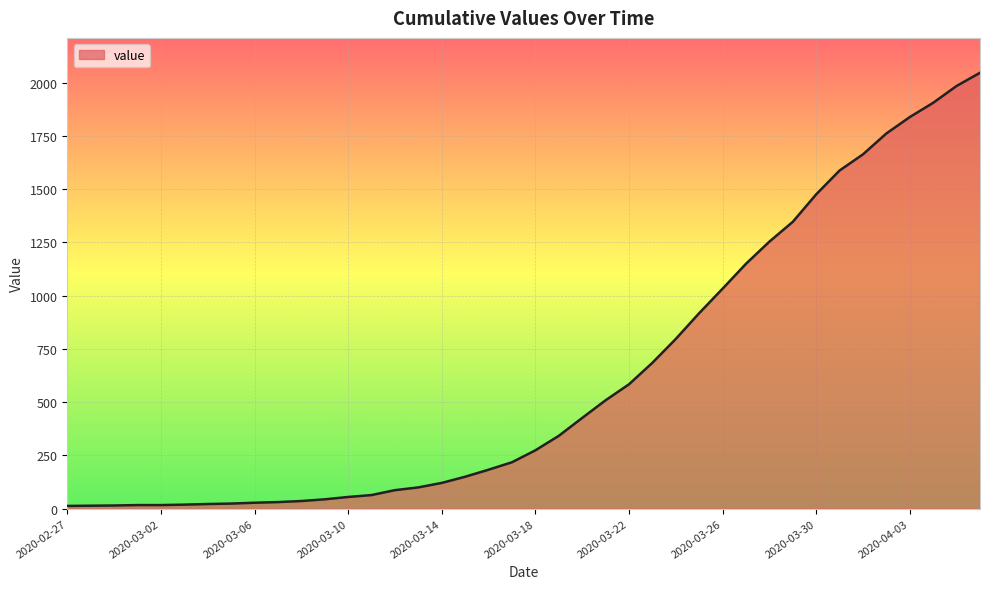

What is the difference between the maximum and minimum values?

2034